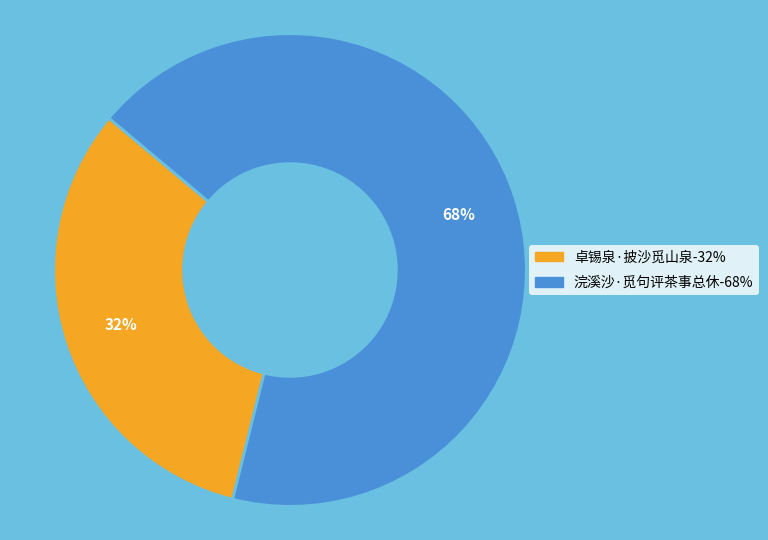

Is the sum of 浣溪沙·觅句评茶事总休 and 卓锡泉·披沙觅山泉 greater than half?

Yes